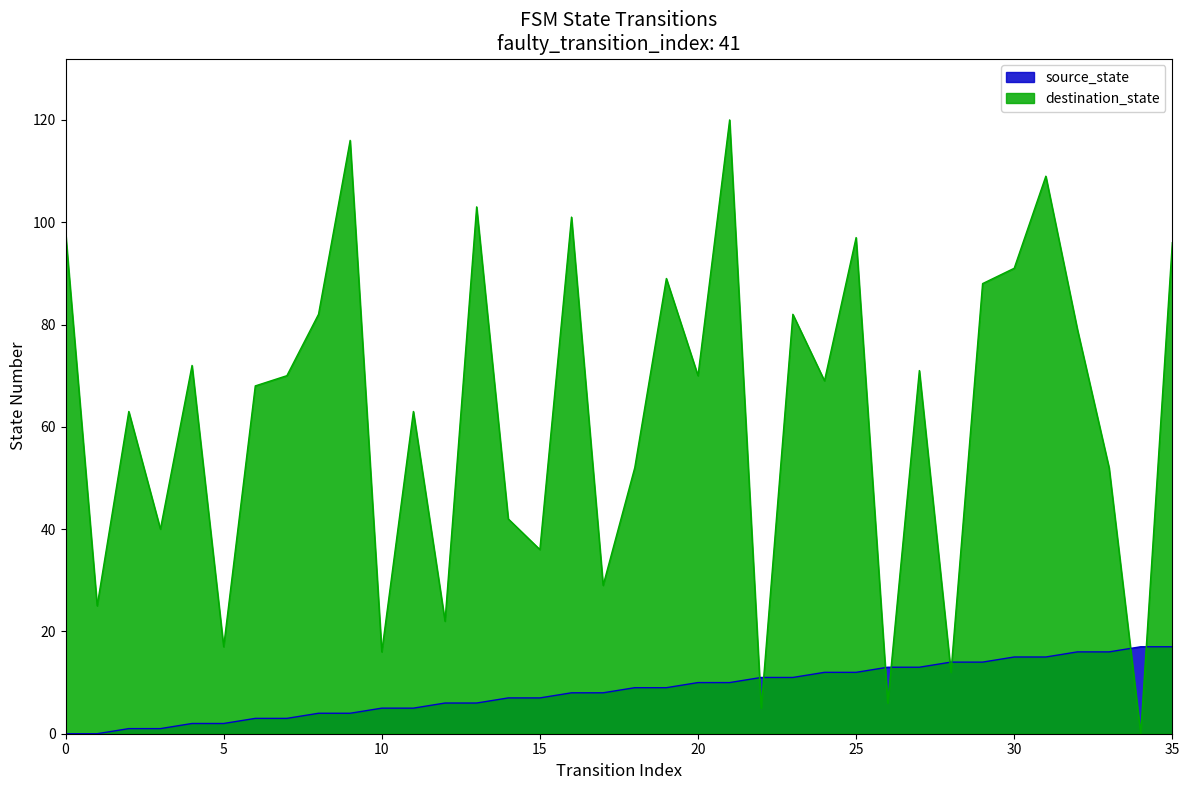

Reading left to right, what are all the values shown in this chart?

source_state: 0=0	1=0	2=1	3=1	4=2	5=2	6=3	7=3	8=4	9=4	10=5	11=5	12=6	13=6	14=7	15=7	16=8	17=8	18=9	19=9	20=10	21=10	22=11	23=11	24=12	25=12	26=13	27=13	28=14	29=14	30=15	31=15	32=16	33=16	34=17	35=17
destination_state: 0=98	1=25	2=63	3=40	4=72	5=17	6=68	7=70	8=82	9=116	10=16	11=63	12=22	13=103	14=42	15=36	16=101	17=29	18=52	19=89	20=70	21=120	22=5	23=82	24=69	25=97	26=6	27=71	28=12	29=88	30=91	31=109	32=79	33=52	34=0	35=96